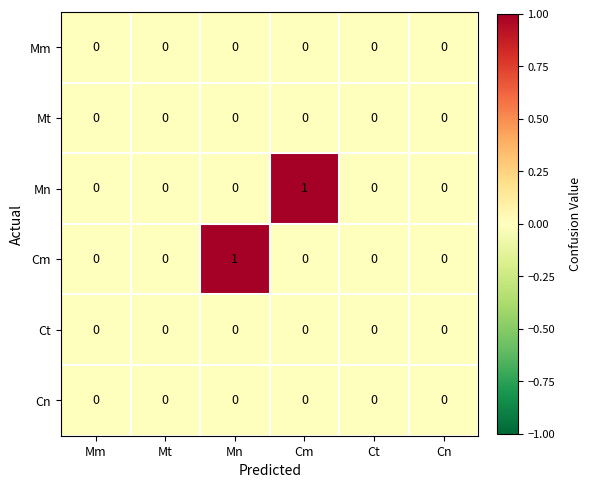

How many distinct data groups are displayed?

6